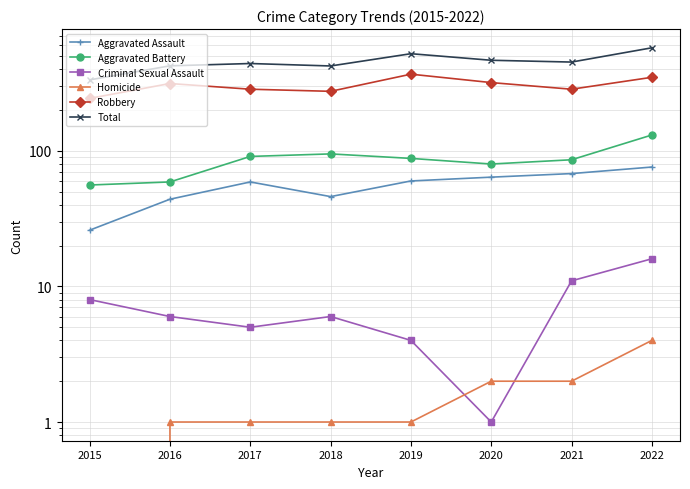

How many interior local peaks does the Total series have?

2